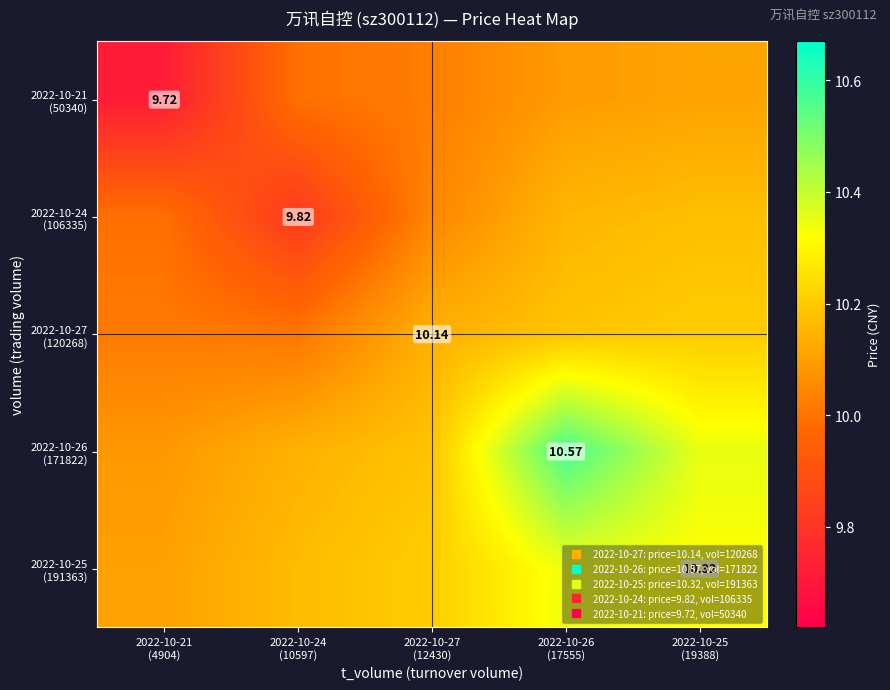

The 2022-10-27 (120268) series shows 10.0 at 2022-10-21 (4904). True or false?

True